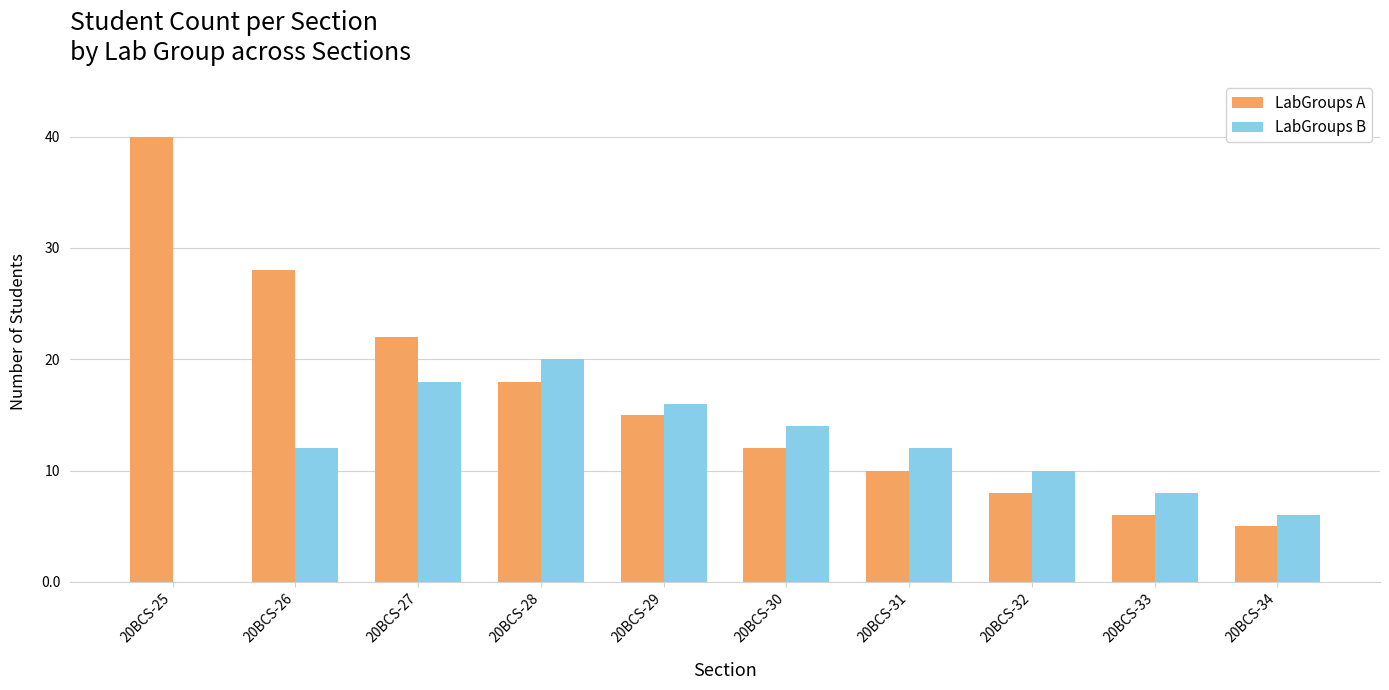

Which category has the highest value in the LabGroups B series?

20BCS-28